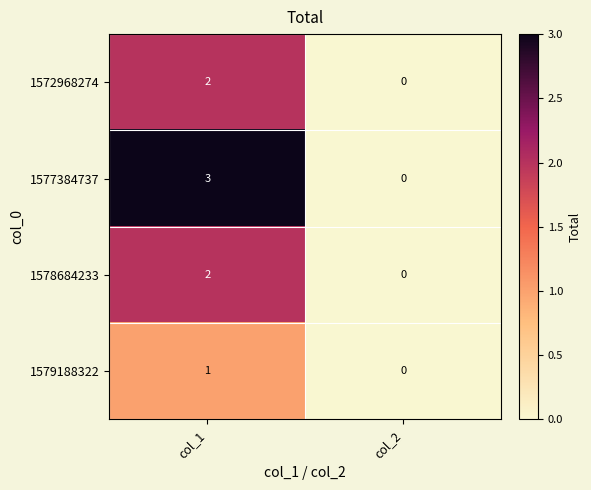

How many categories are shown in the chart?

2